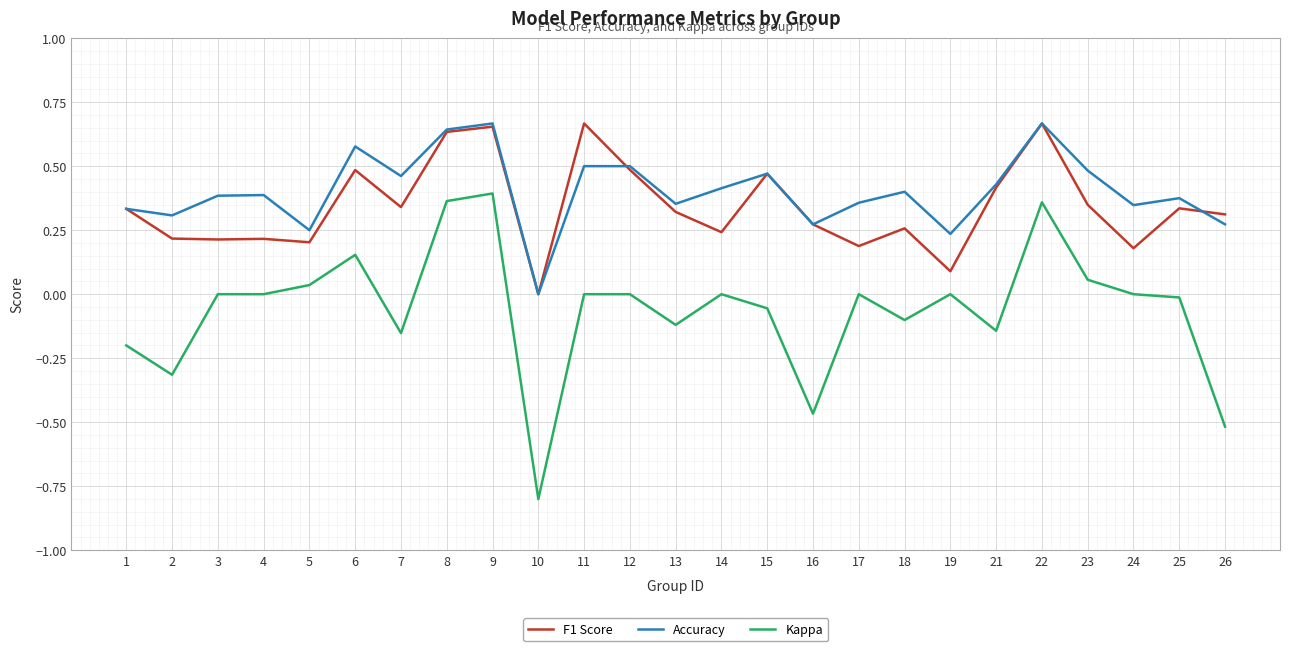

Which series has the widest spread of values?

Kappa